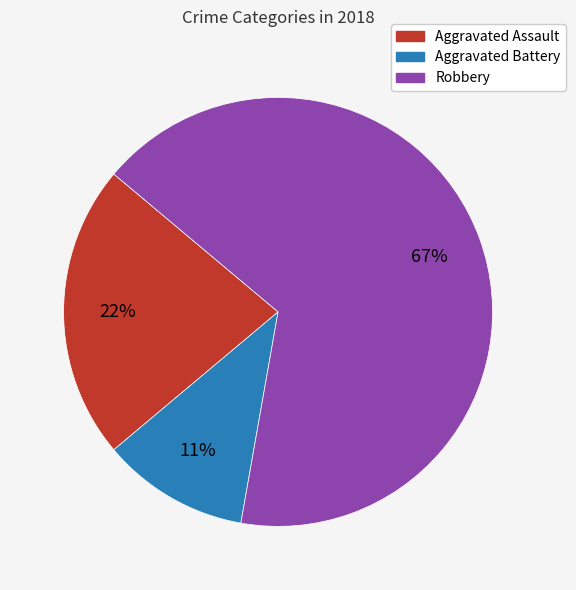

To the nearest percent, what is the difference between the largest and smallest slice percentages?

56%